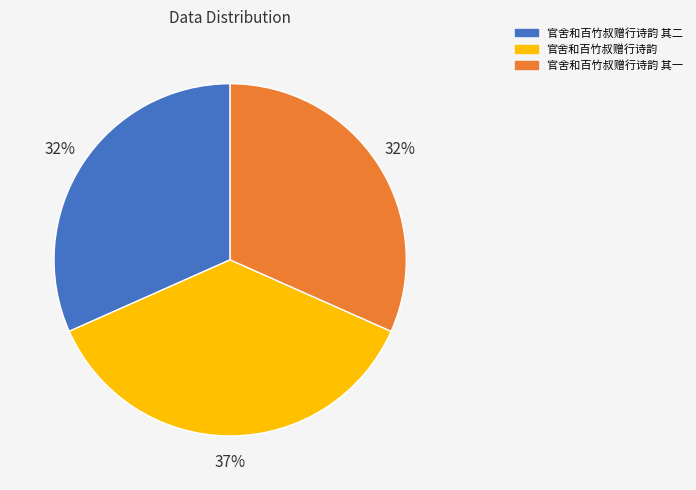

Count the number of slices in the pie.

3